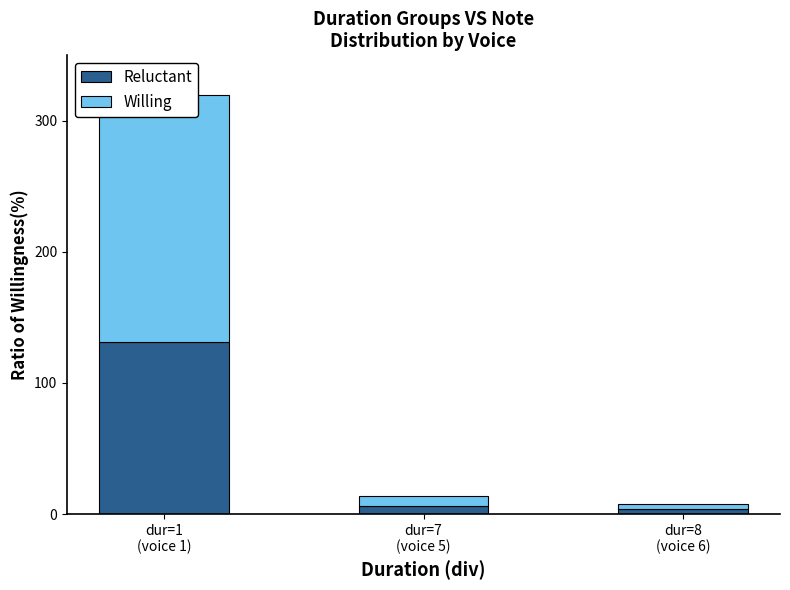

What position from the left is dur=8
(voice 6)?

3